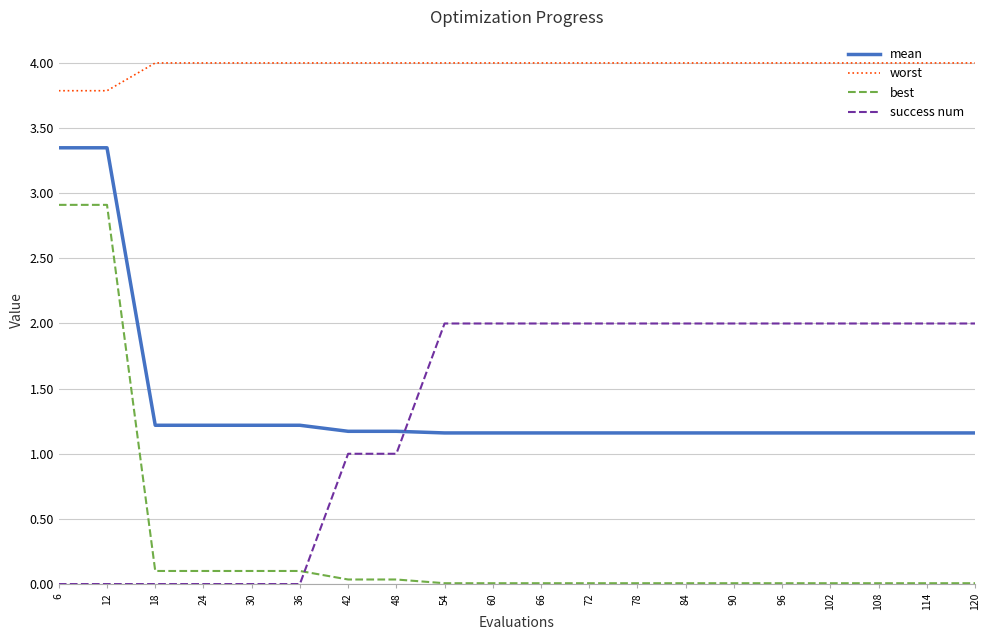

At 78, list the series in order from smallest to largest.

best, mean, success num, worst